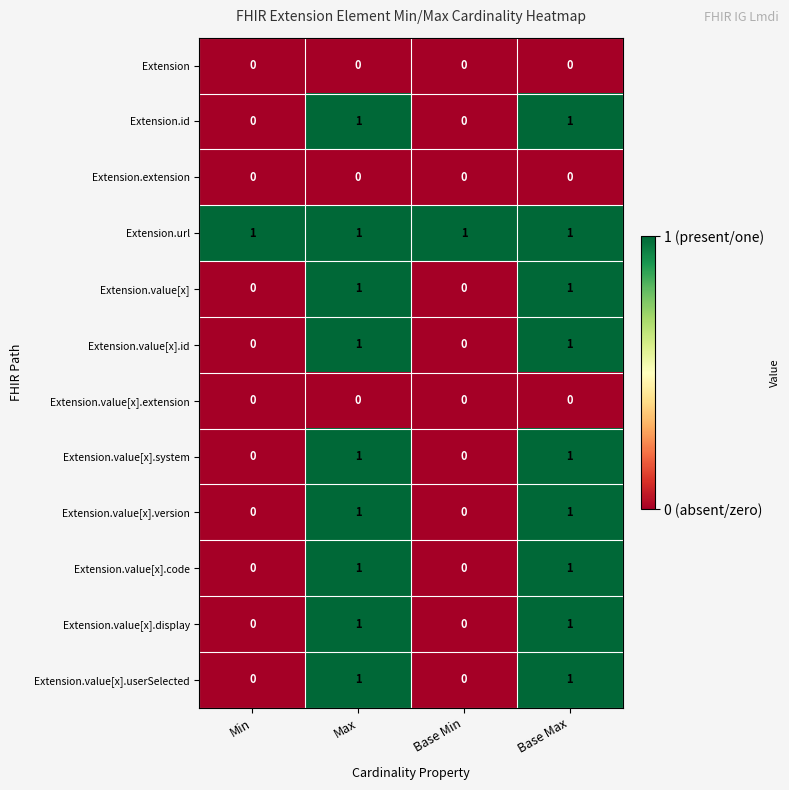

The value of Extension.value[x].system at Max is 1. True or false?

True